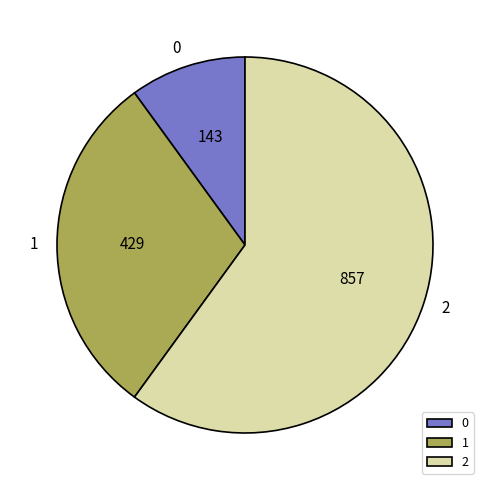

The 0 slice represents 10% of the pie. True or false?

True